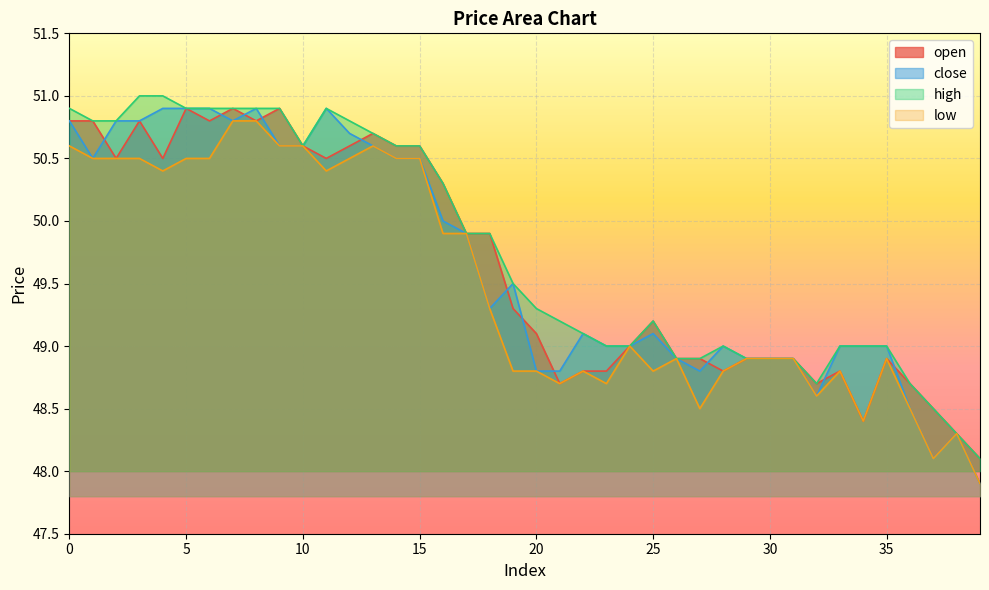

How many values in the close series exceed 49?

22